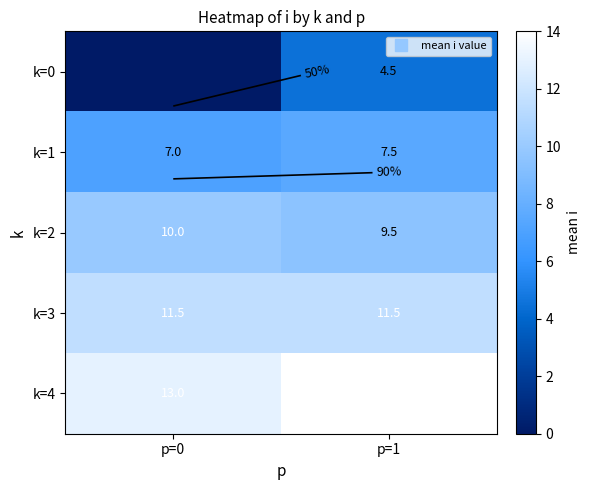

At how many categories does at least one series exceed 3?

2